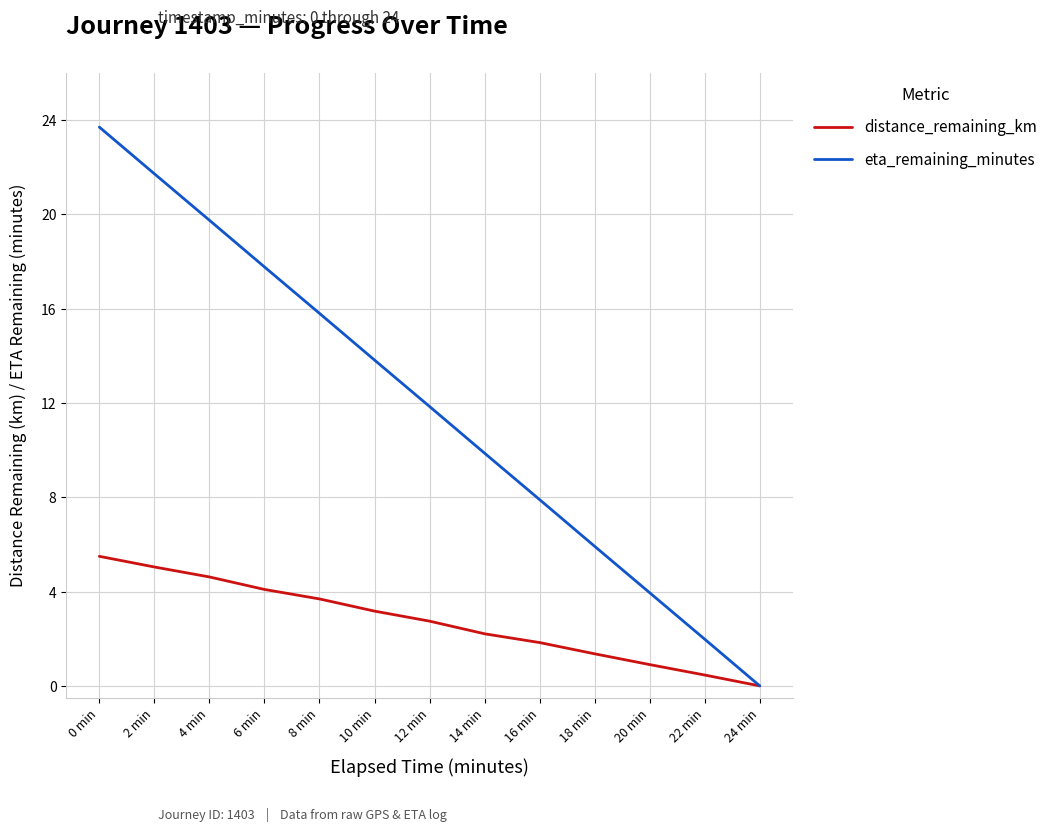

What is the greatest value displayed?

23.7